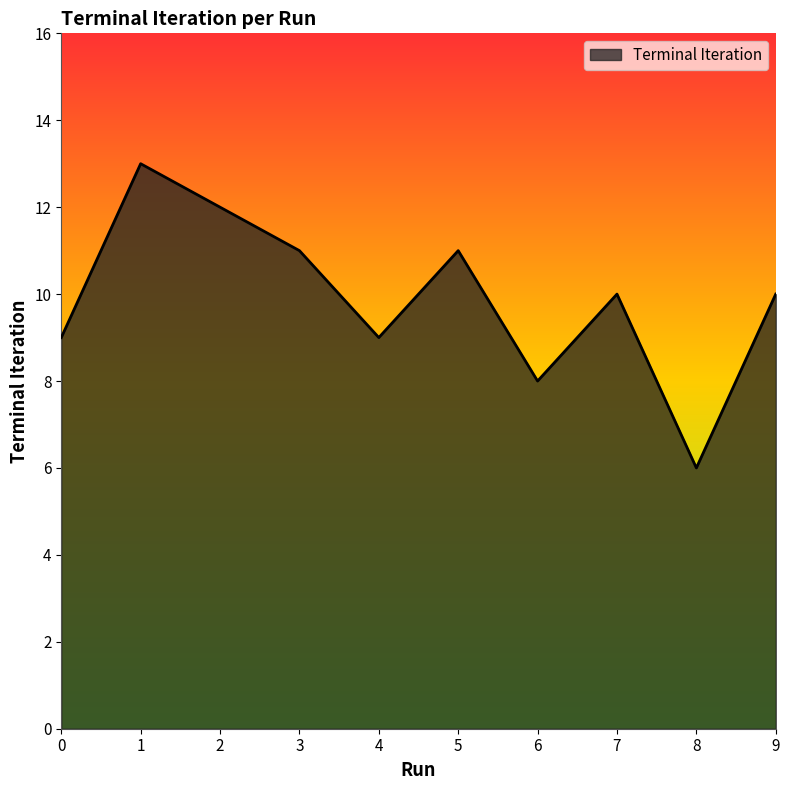

The value at 3 is 4. True or false?

False